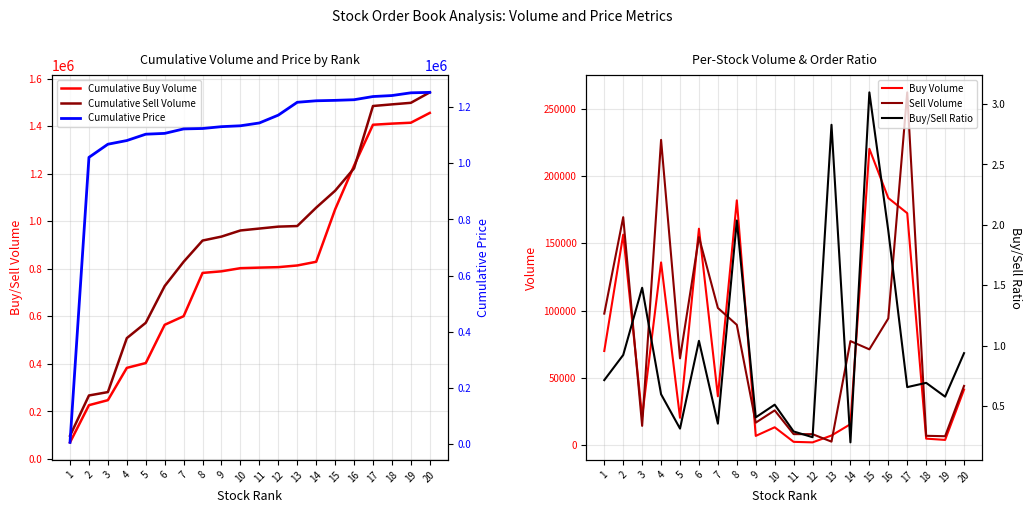

Which has a higher value, 3 or 16?

16